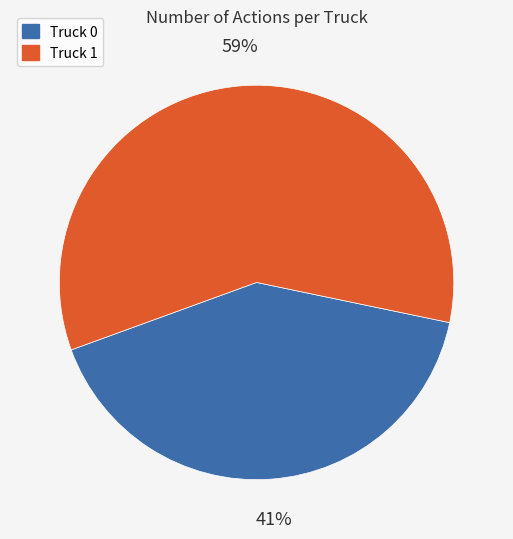

To the nearest percent, what percentage of the pie is Truck 0?

41%